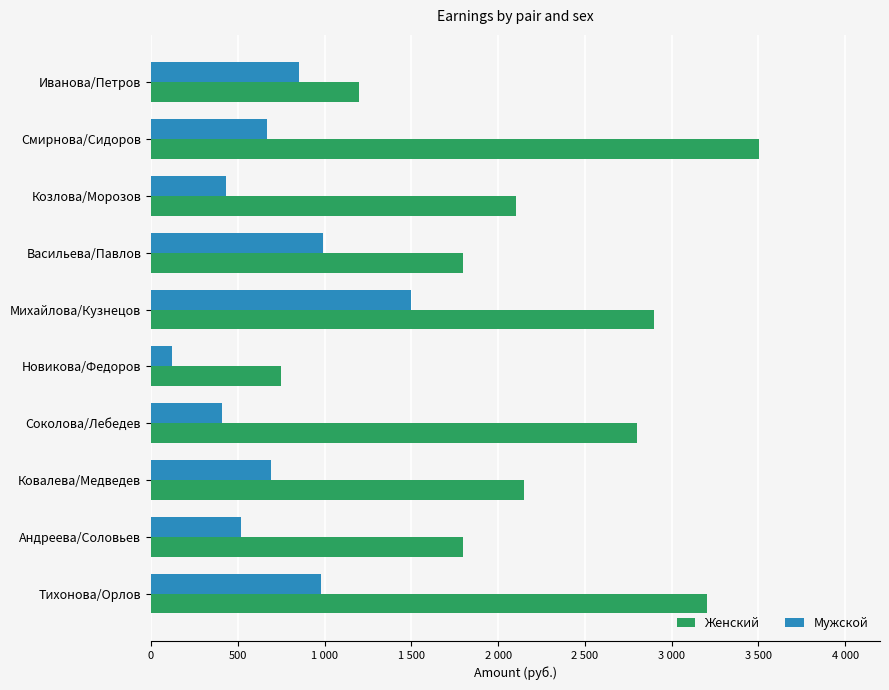

What are all the series names shown in the legend?

Женский, Мужской